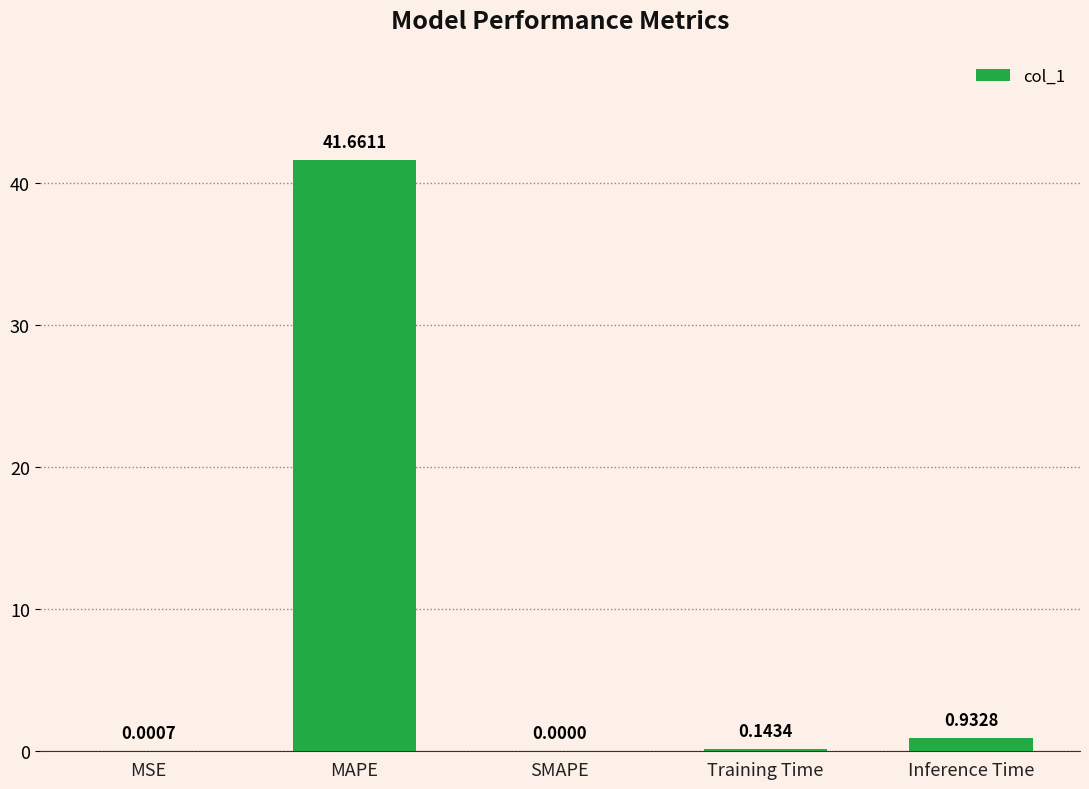

Are the bars horizontal?

No